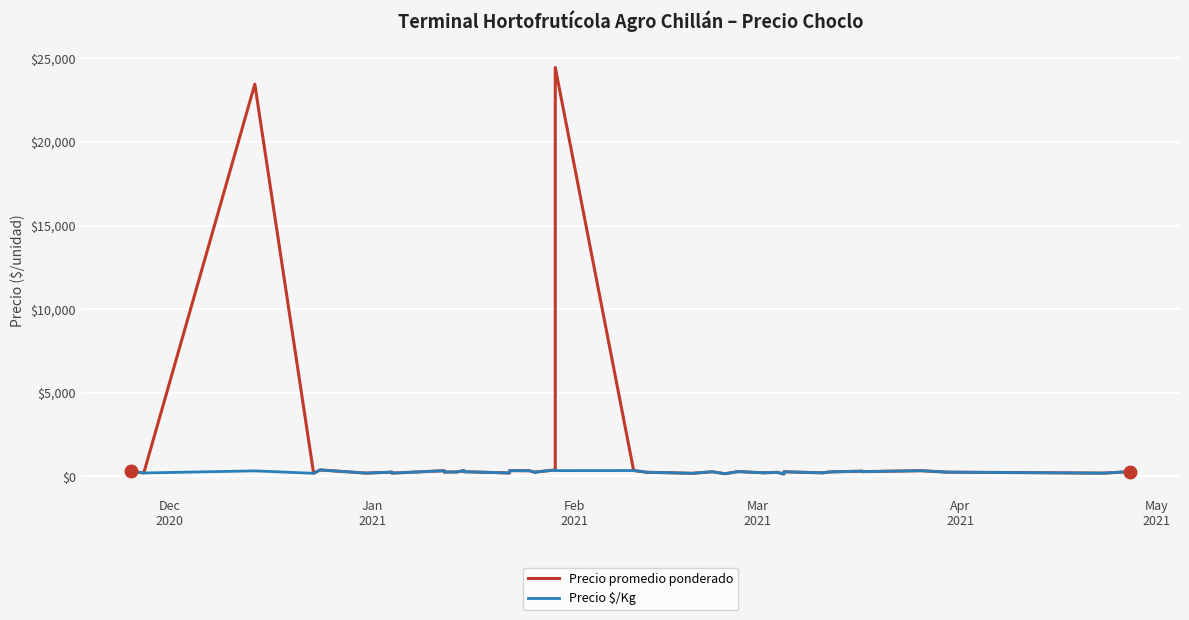

How many categories are shown in the chart?

40